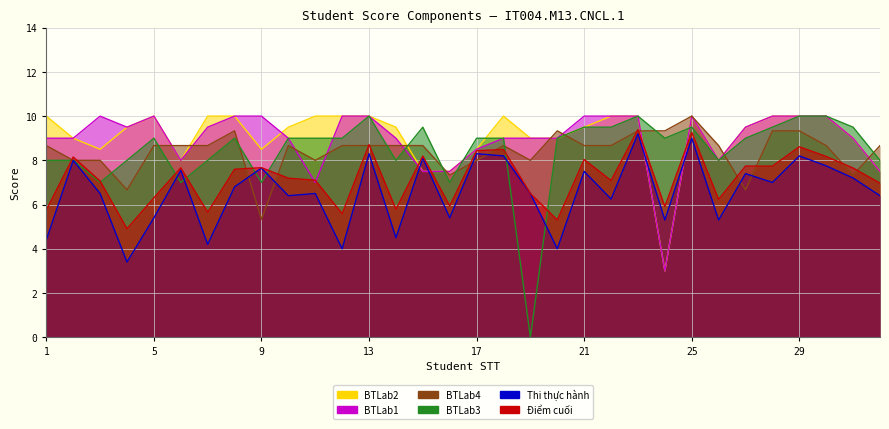

What is the average value of the Thi thực hành series?

6.6